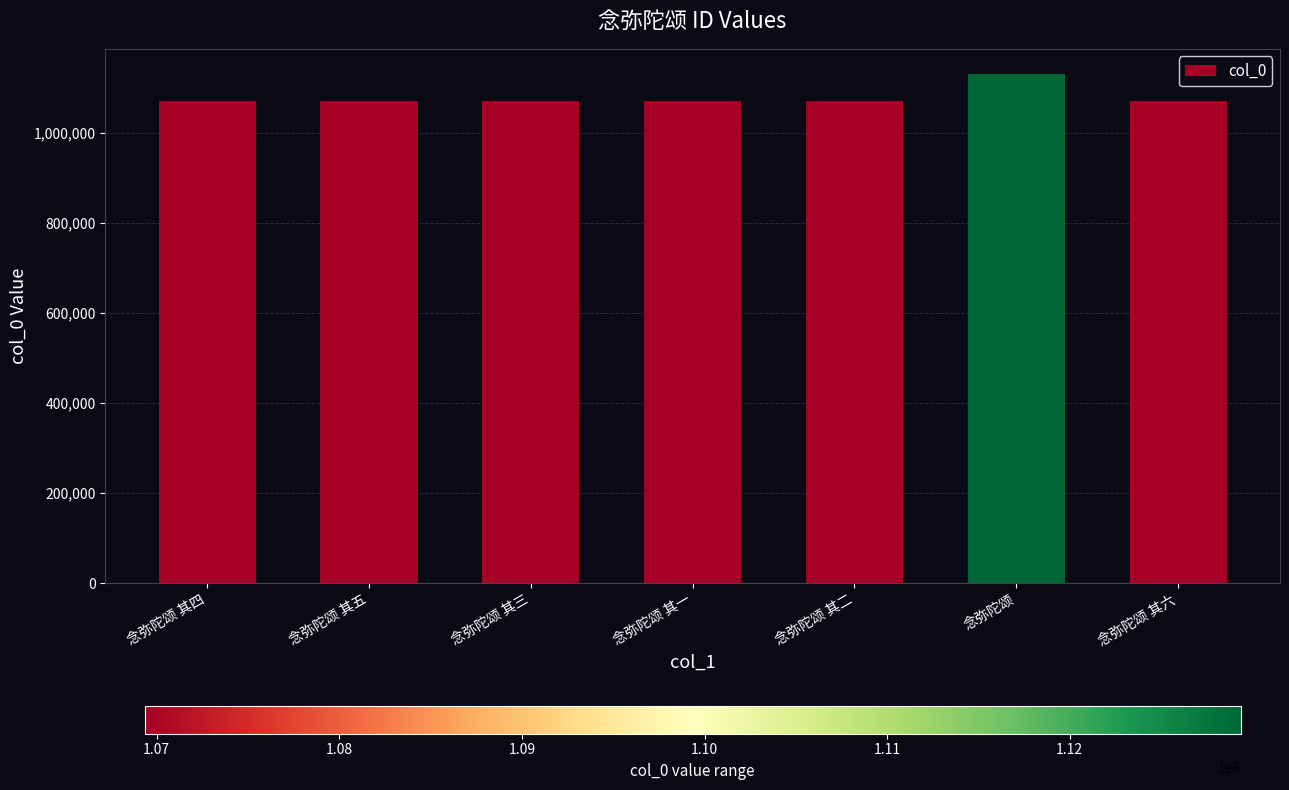

Which has a higher value, 念弥陀颂 其六 or 念弥陀颂?

念弥陀颂